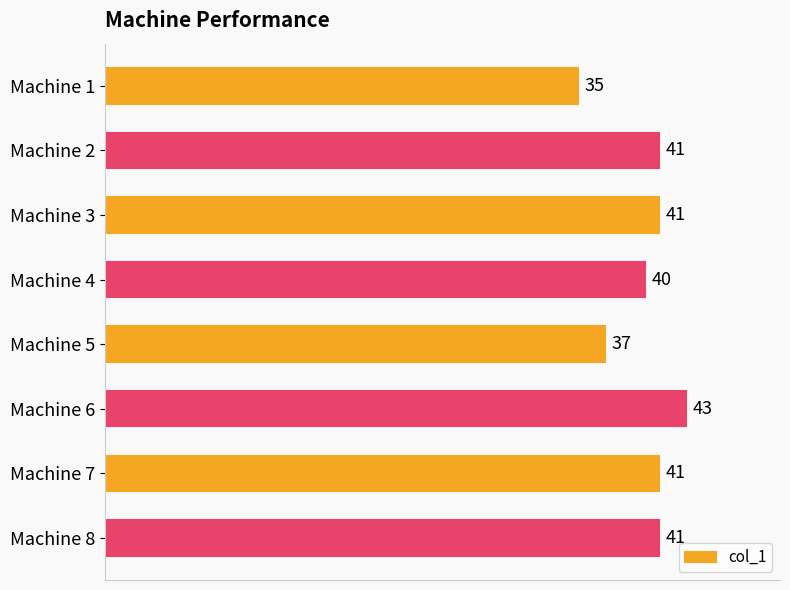

At which label is the value closest to 39?

Machine 4